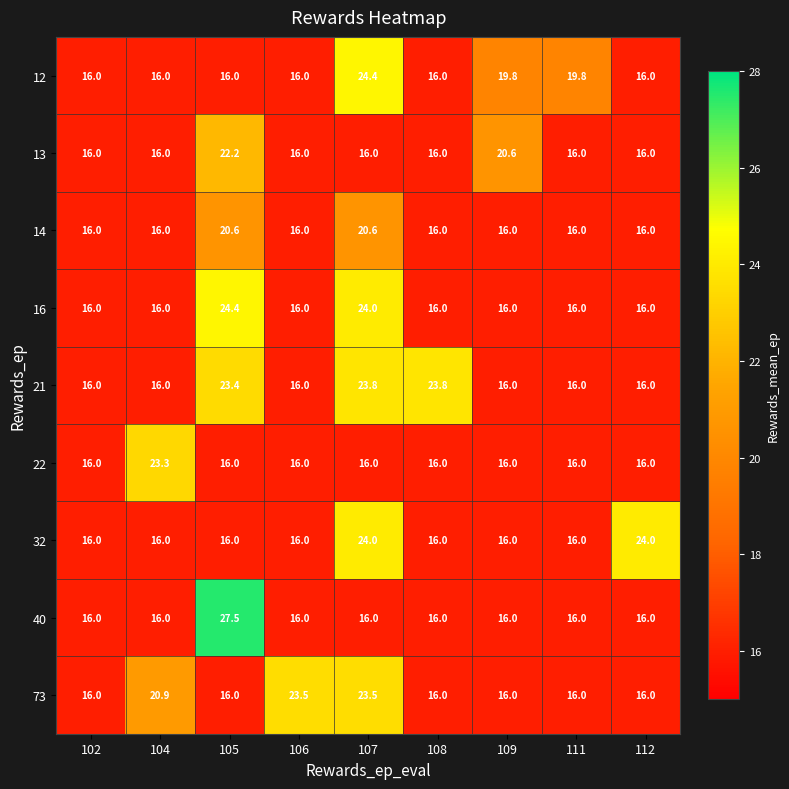

How many data points does each series have?

9